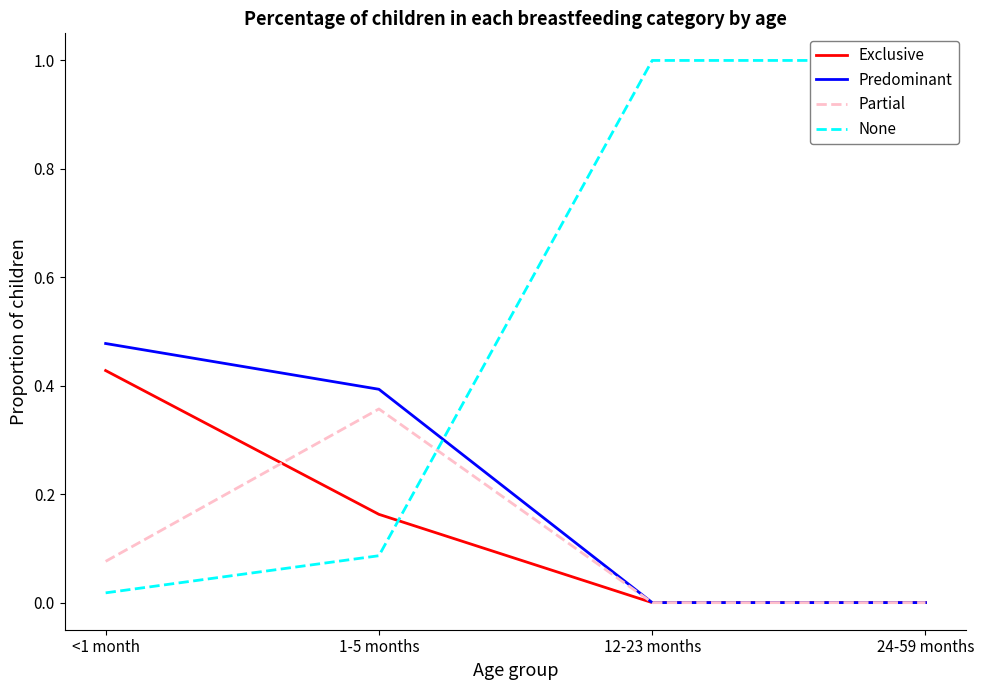

True or false: None and Predominant intersect in this chart.

True